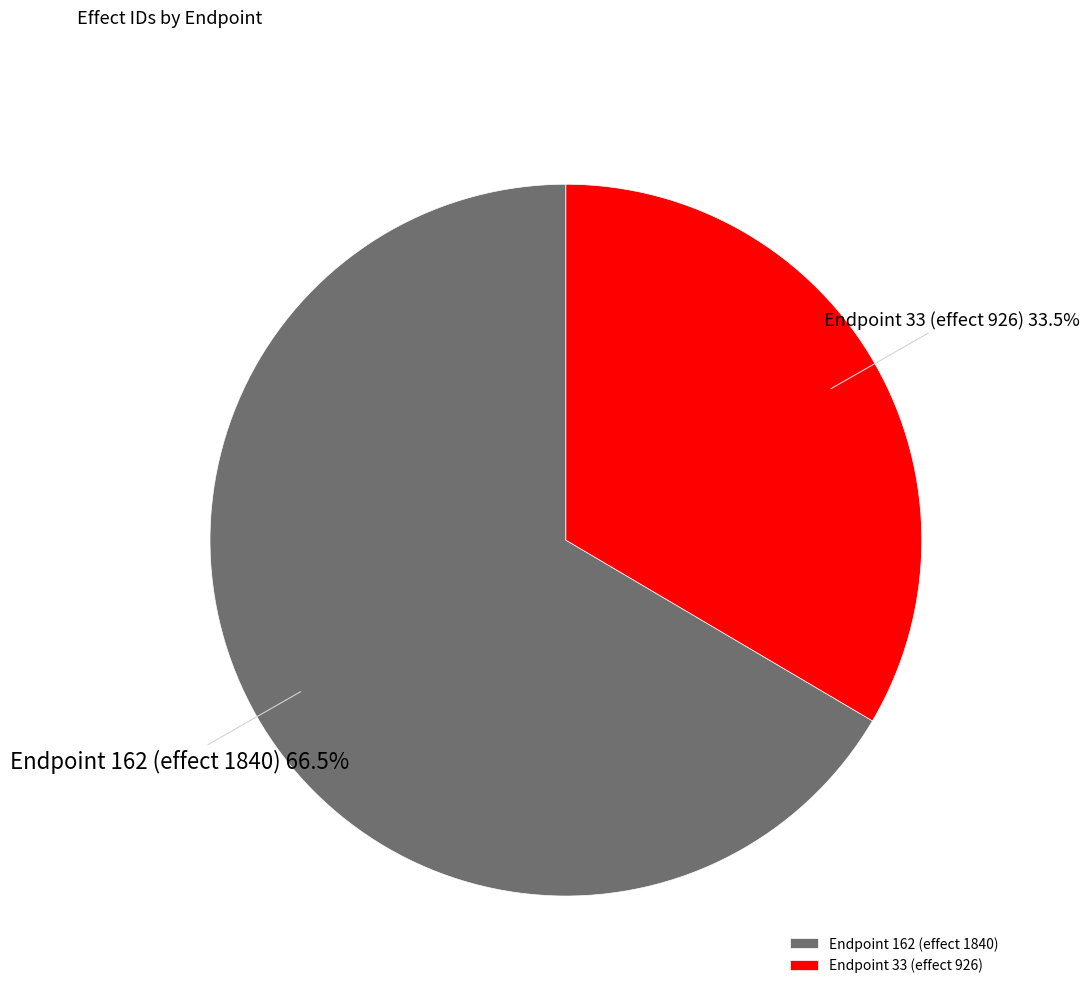

Rank the categories by value from highest to lowest.

Endpoint 162 (effect 1840), Endpoint 33 (effect 926)